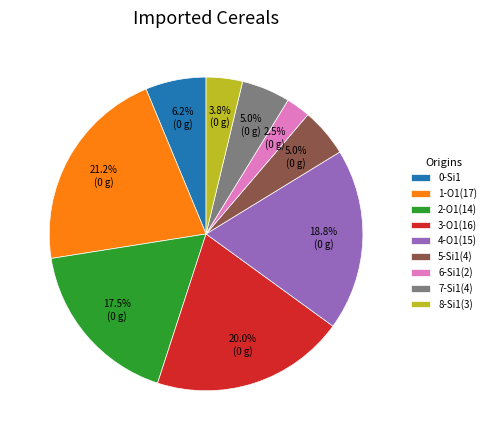

Is there any slice that represents more than half of the pie?

No